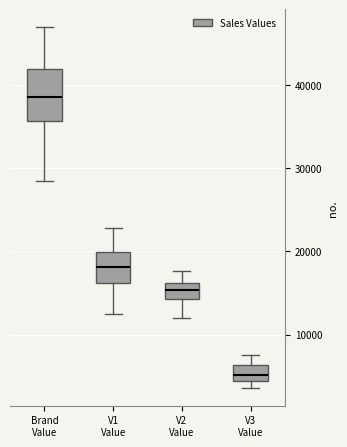

Which box has the highest median line?

Brand Value